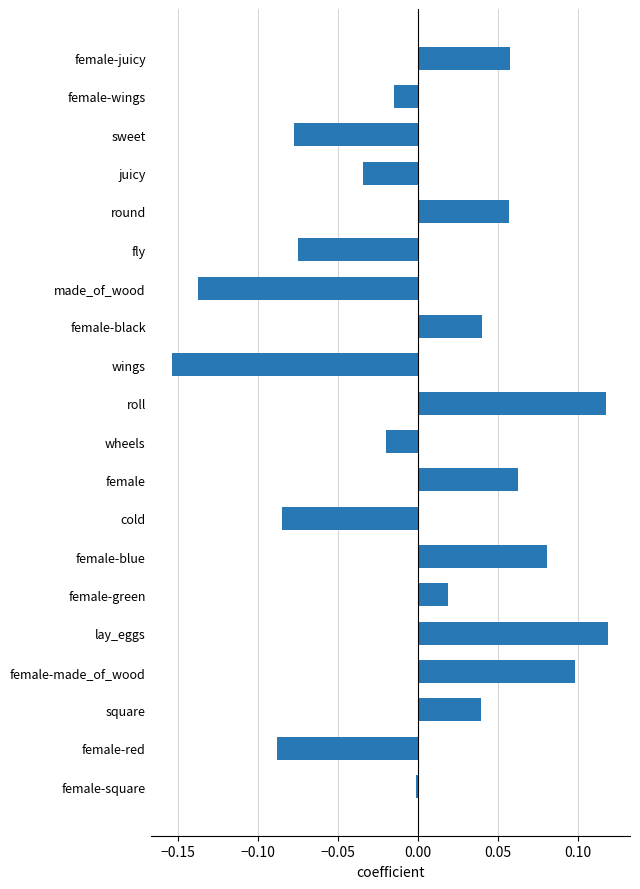

Between wings and female-juicy, which is larger?

female-juicy